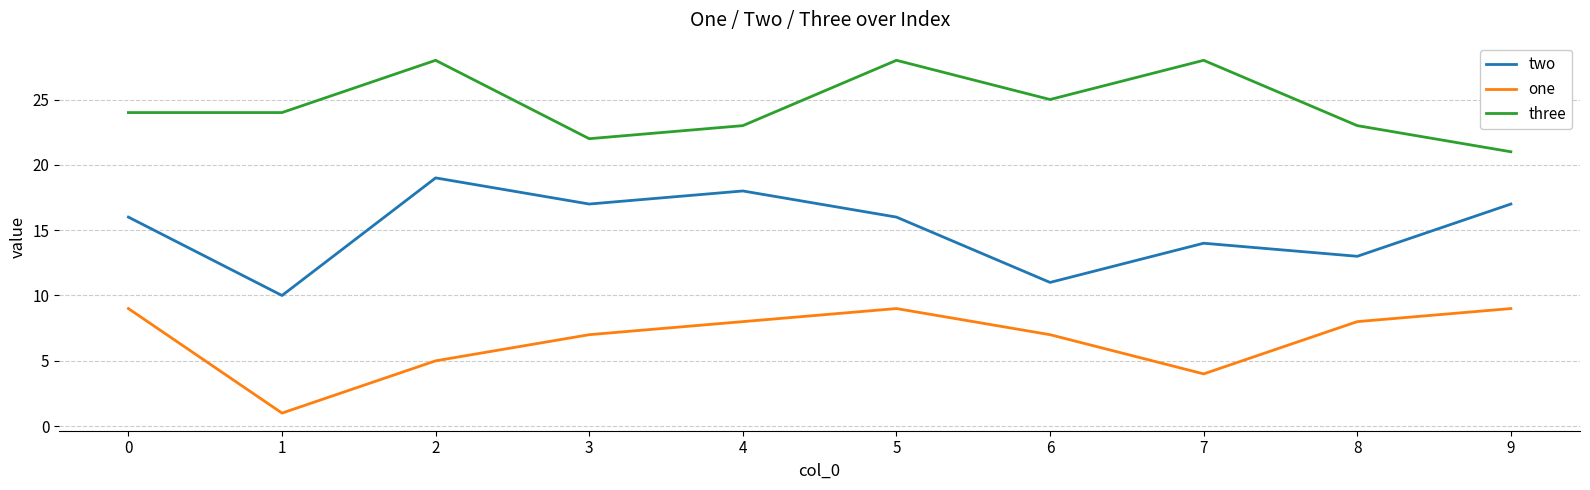

What is the difference between the two values at 2 and 3?

2